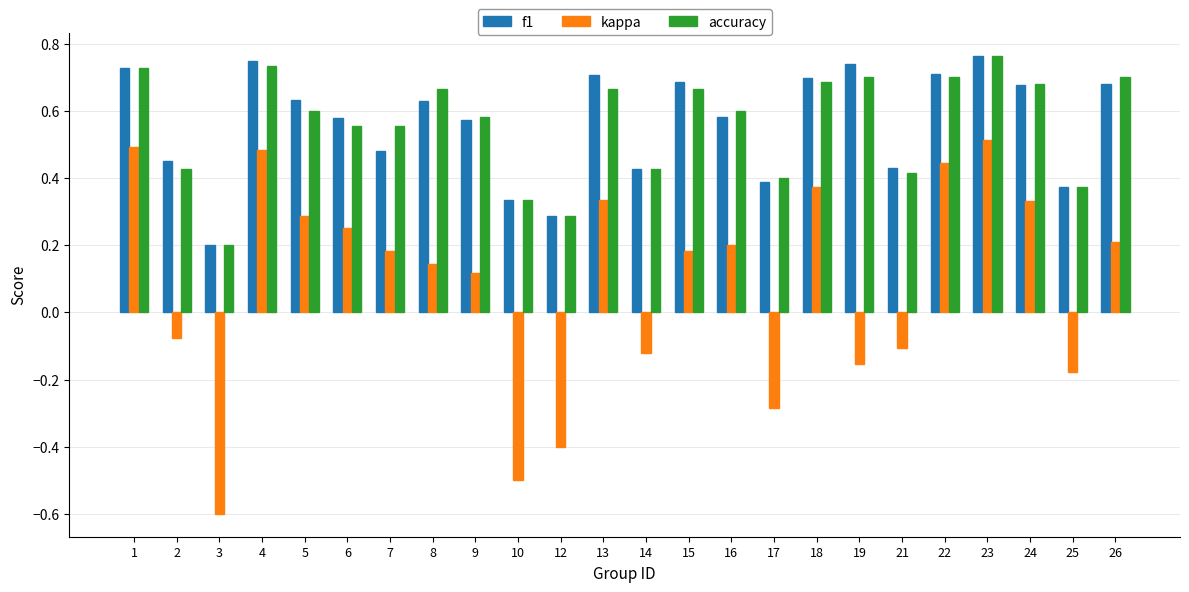

At how many categories does at least one series exceed 0?

24